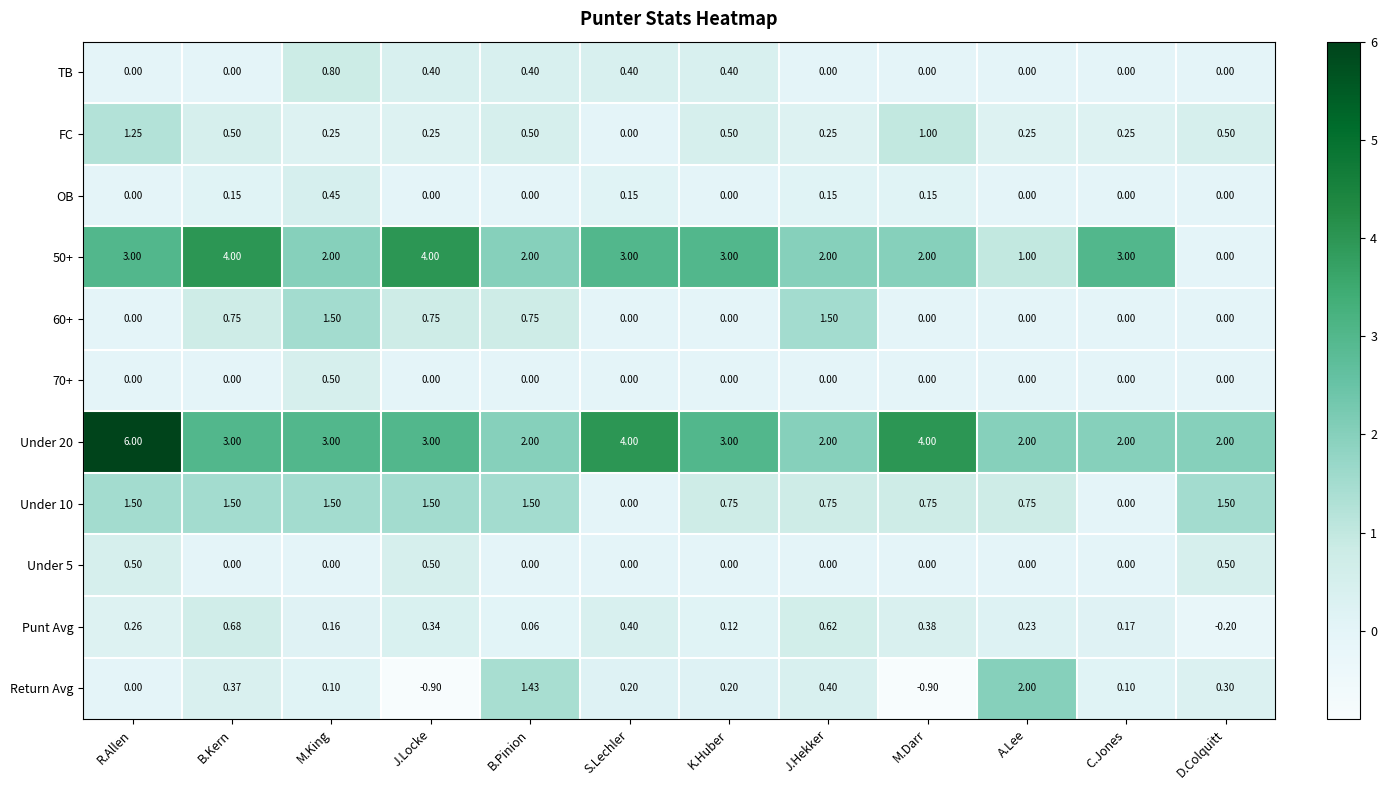

Between B.Pinion and M.Darr, which series saw the biggest shift?

Return Avg